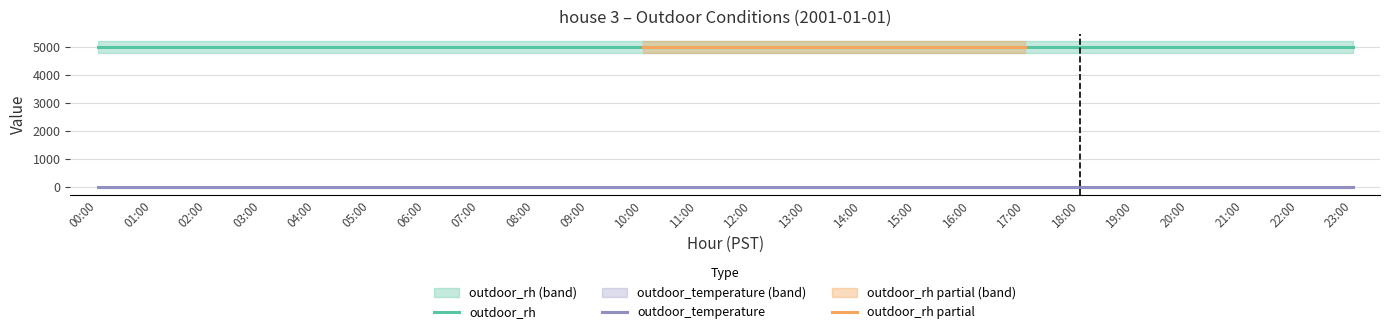

Reading left to right, list all the values displayed in this chart.

outdoor_temperature: 00:00=0	01:00=0	02:00=0	03:00=0	04:00=0	05:00=0	06:00=0	07:00=0	08:00=0	09:00=0	10:00=0	11:00=0	12:00=0	13:00=0	14:00=0	15:00=0	16:00=0	17:00=0	18:00=0	19:00=0	20:00=0	21:00=0	22:00=0	23:00=0
outdoor_rh: 00:00=5000	01:00=5000	02:00=5000	03:00=5000	04:00=5000	05:00=5000	06:00=5000	07:00=5000	08:00=5000	09:00=5000	10:00=5000	11:00=5000	12:00=5000	13:00=5000	14:00=5000	15:00=5000	16:00=5000	17:00=5000	18:00=5000	19:00=5000	20:00=5000	21:00=5000	22:00=5000	23:00=5000